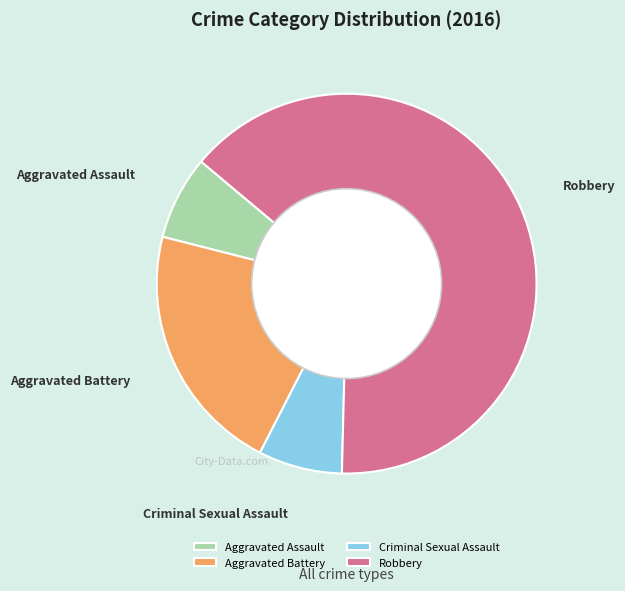

What is the majority slice?

Robbery